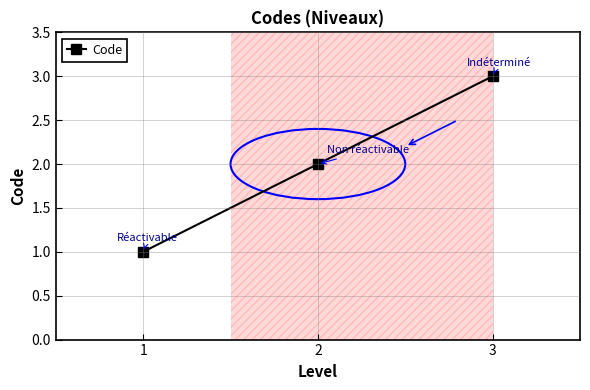

What is the approximate value at 2?

2